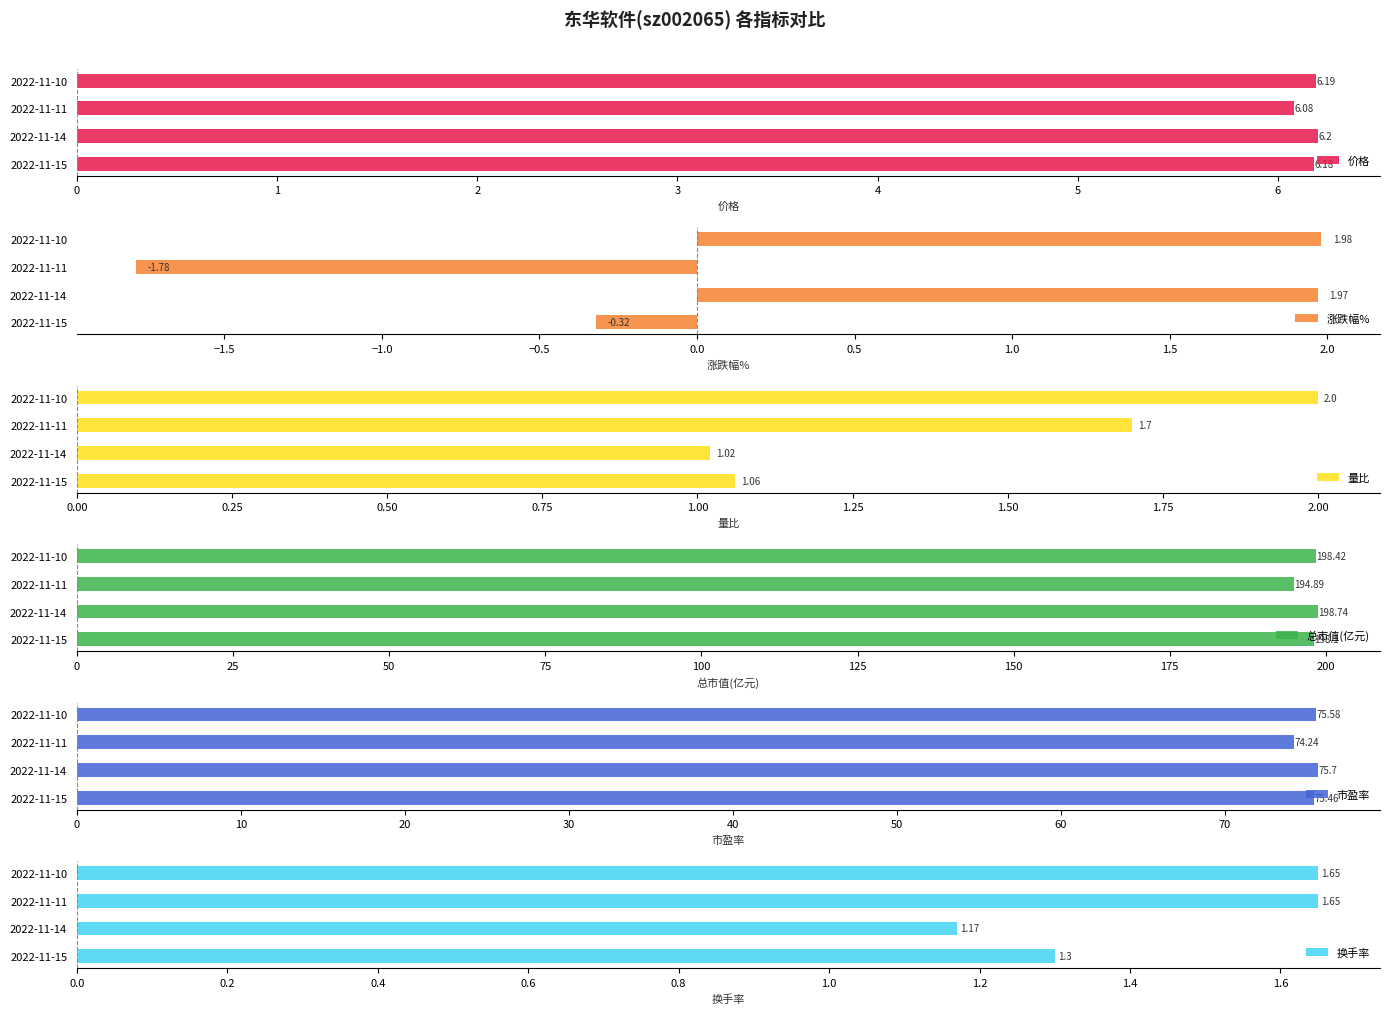

List the labels in order of 价格 value, largest first.

2022-11-14, 2022-11-10, 2022-11-15, 2022-11-11